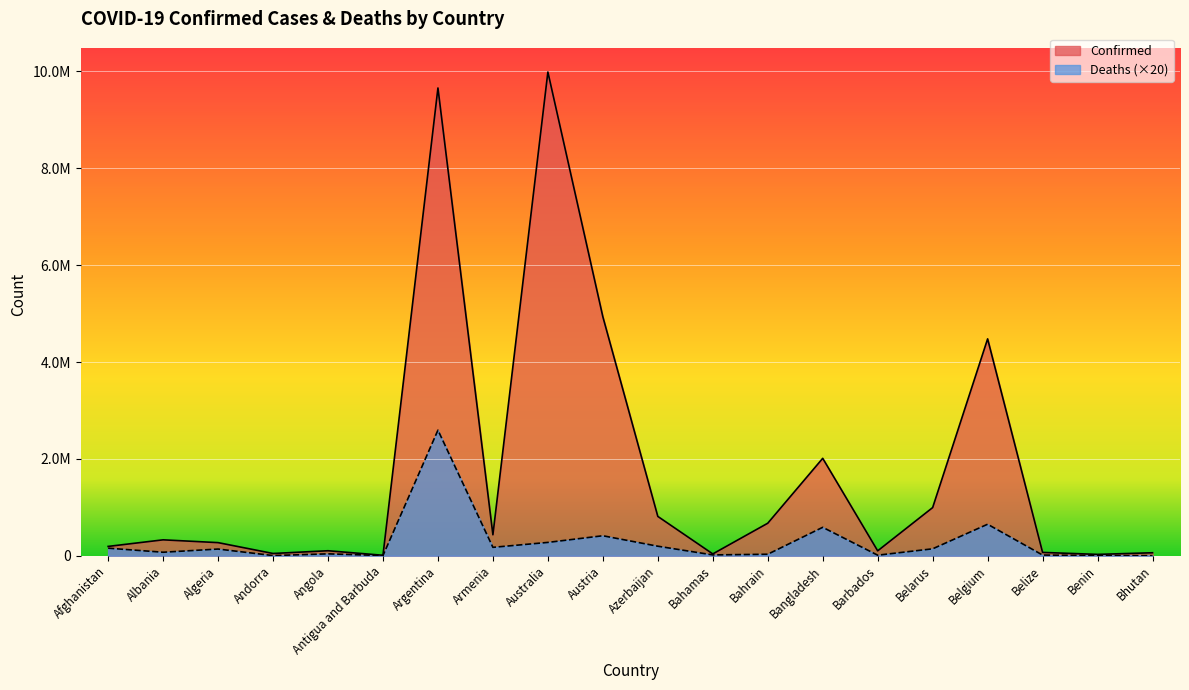

What are all the series names shown in the legend?

Confirmed, Deaths (×20)